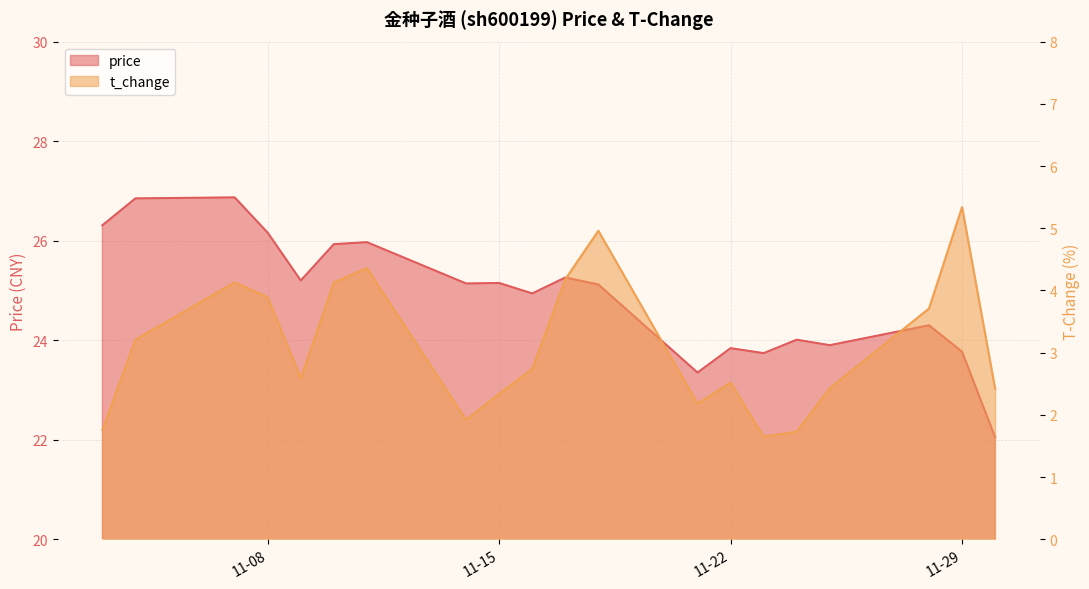

What is the difference between the maximum and minimum values in the price series?

4.8